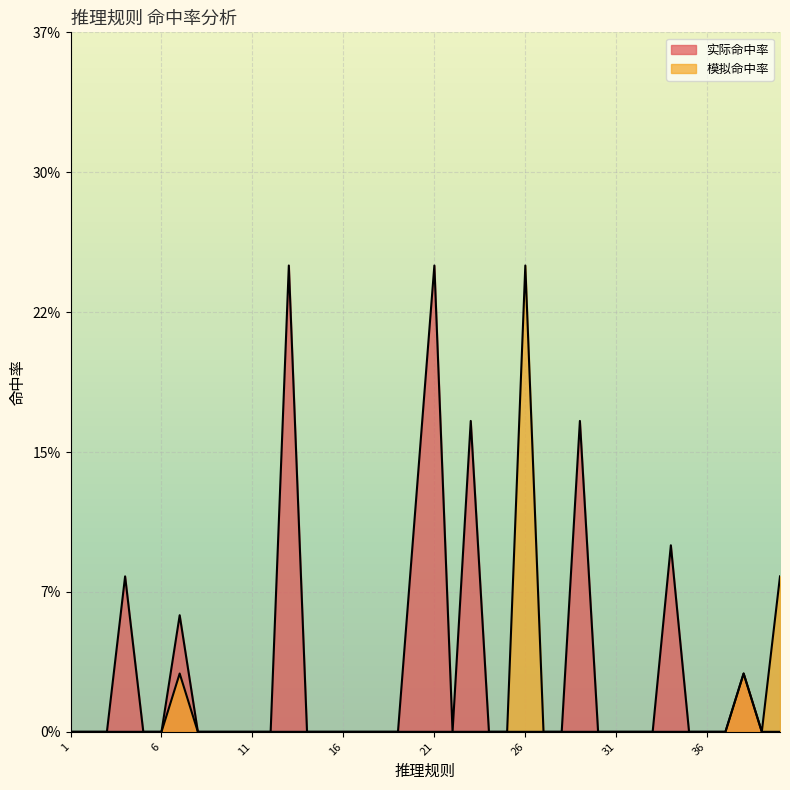

Which series has the largest range (max minus min)?

实际命中率